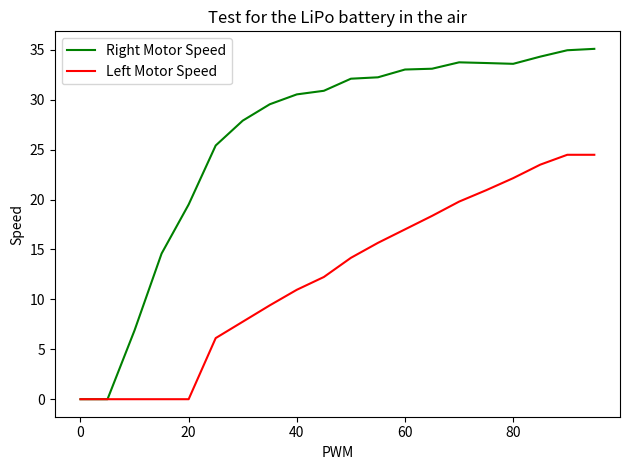

Which series has the largest total across all categories?

Right Motor Speed